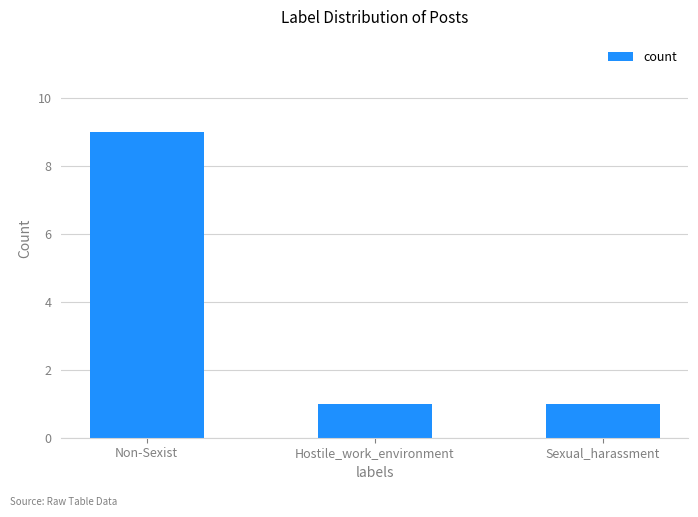

The chart shows a value of 0 at Hostile_work_environment. True or false?

False